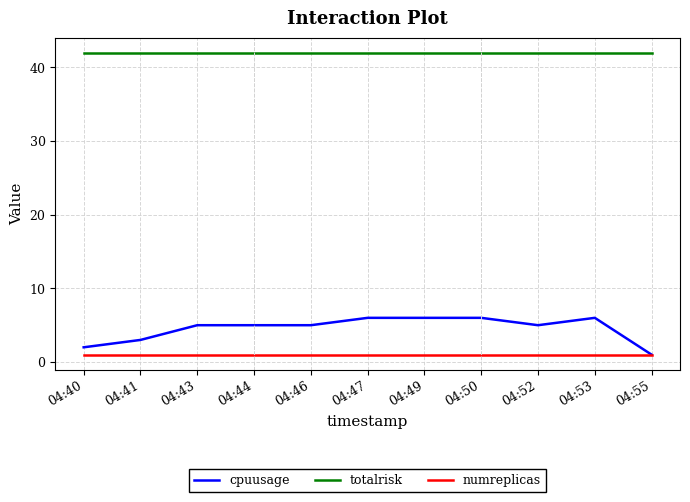

True or false: totalrisk and cpuusage intersect in this chart.

False